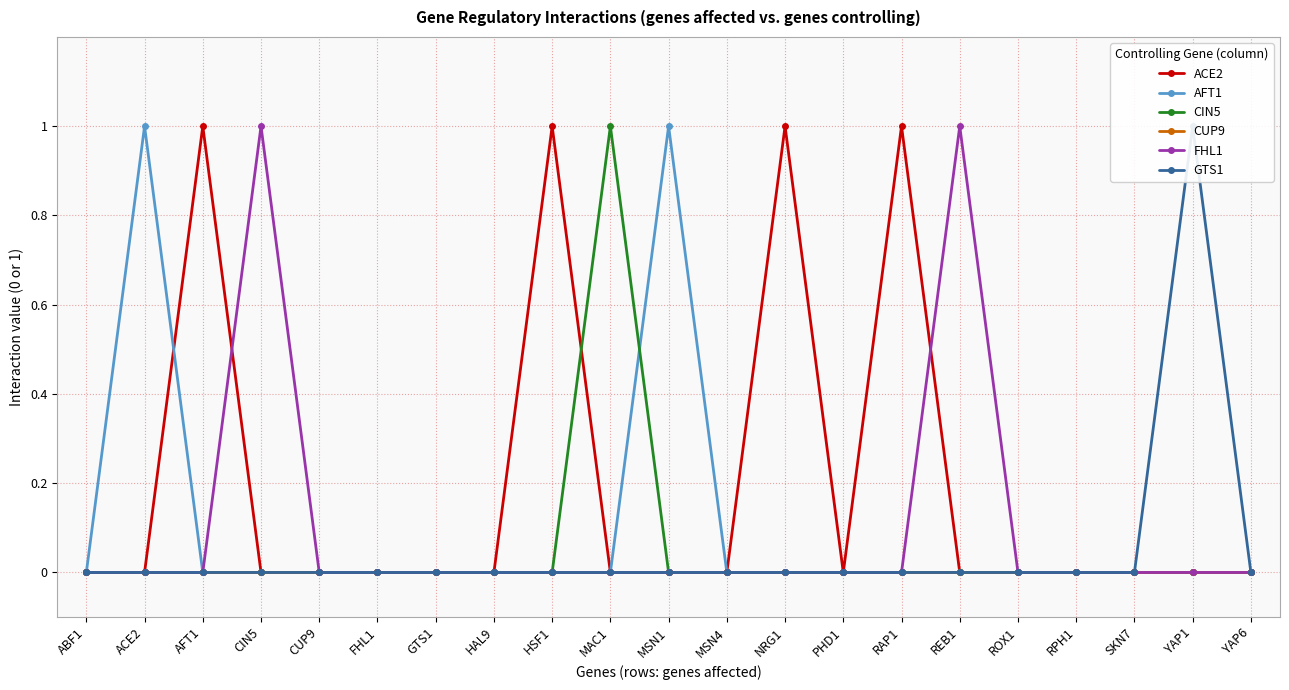

Is this an area chart (filled region under the line)?

No